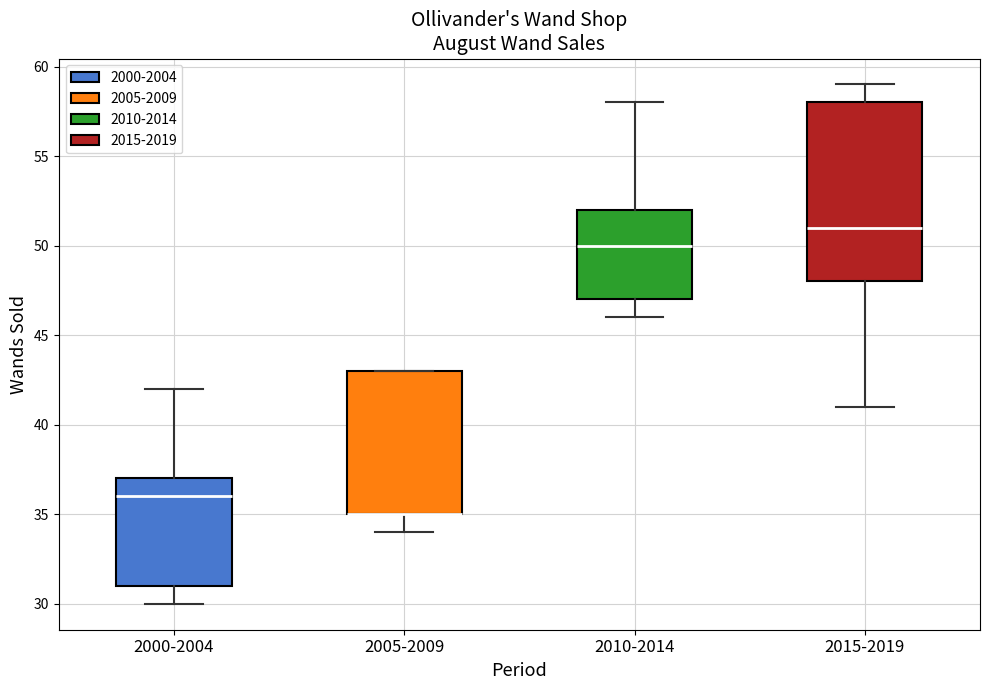

Where is the lower edge of the box for 2010-2014 on the y-axis? The values are not printed on the chart, so give them approximately, as read against the axis.

47